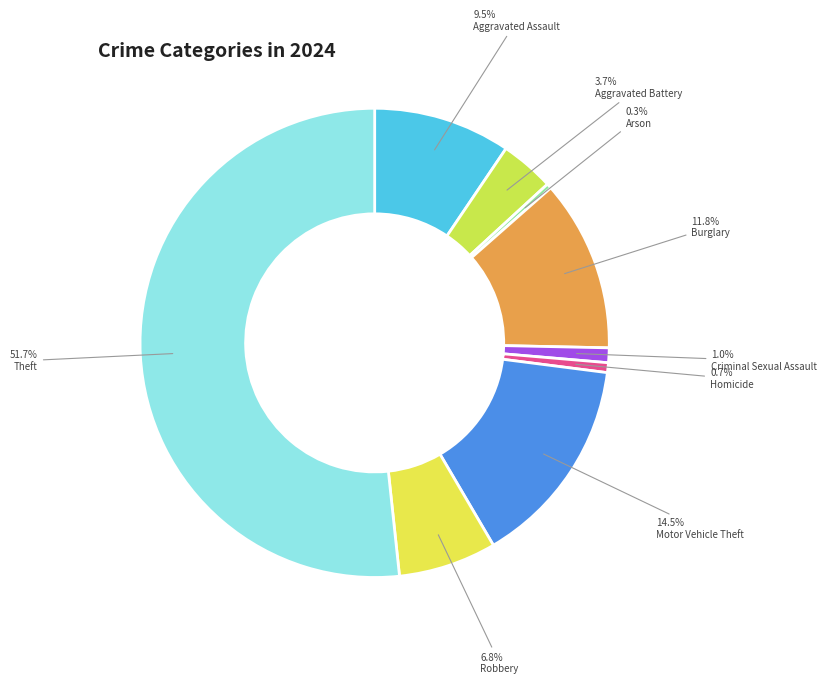

Is Aggravated Battery the majority of the pie?

No